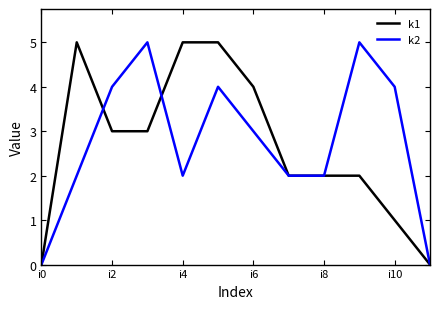

What is the greatest value displayed?

5